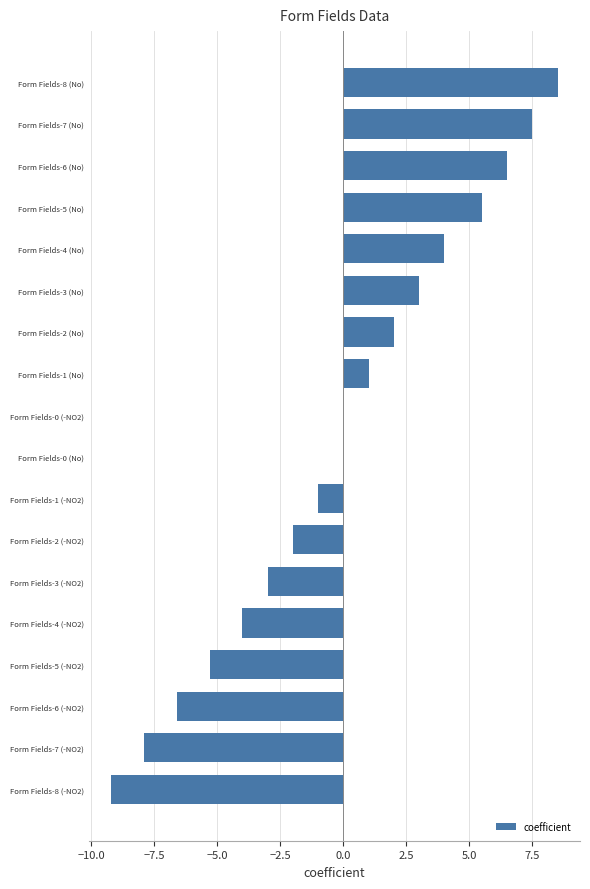

At which category does the chart reach its peak across all series?

Form Fields-8 (No)